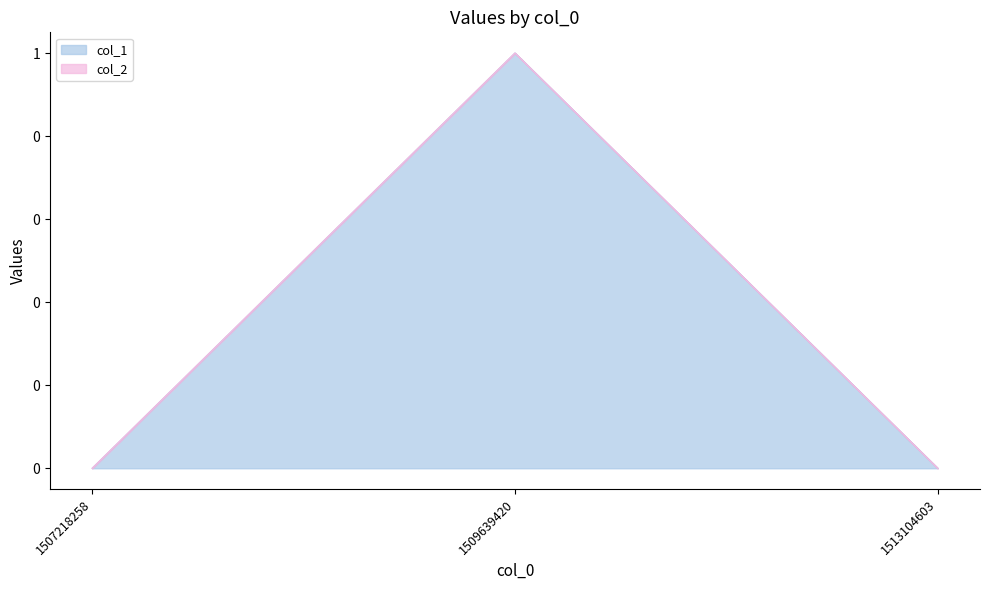

What is the sum of all values?

1